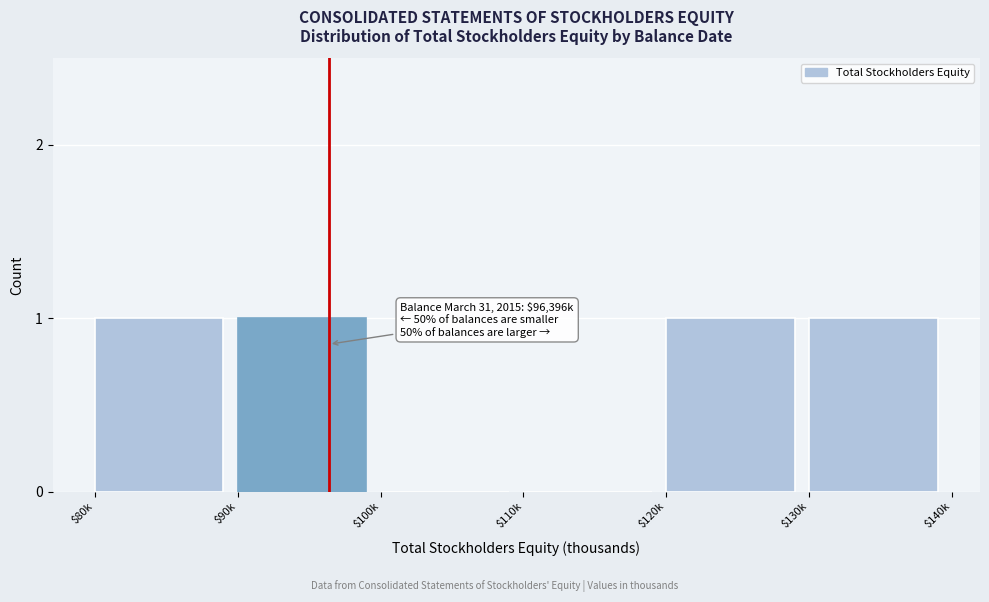

True or false: the data shows 0 at $100k.

True